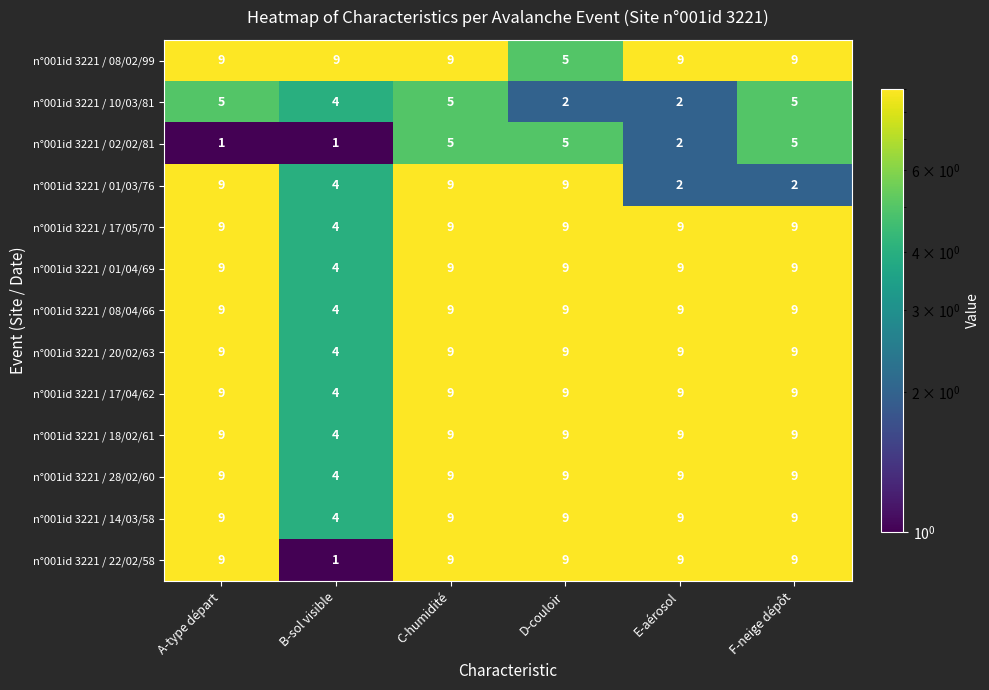

What is the approximate value of n°001id 3221 / 01/04/69 at E-aérosol?

9